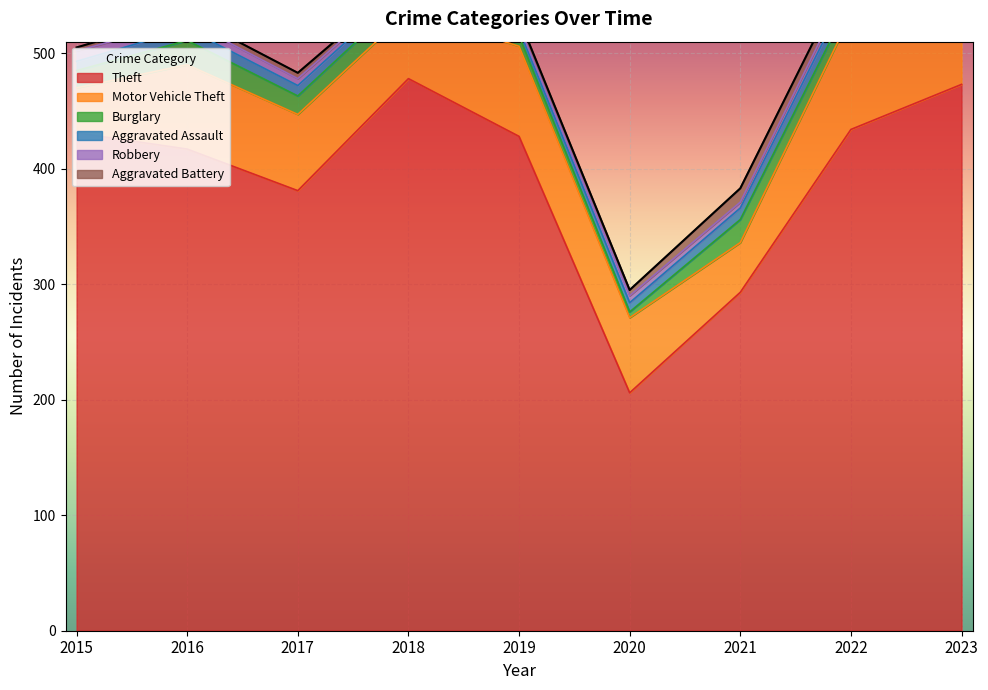

How many data points does each series have?

9